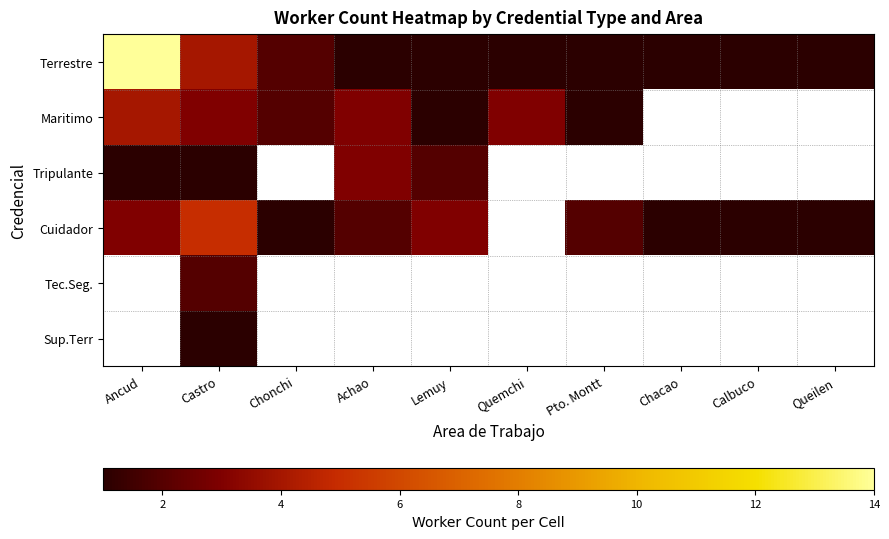

Which category has the highest value across all series?

Ancud